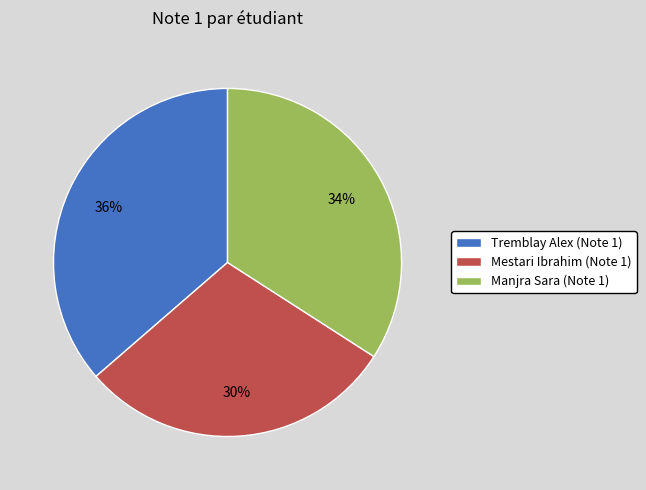

How many segments does this pie chart have?

3